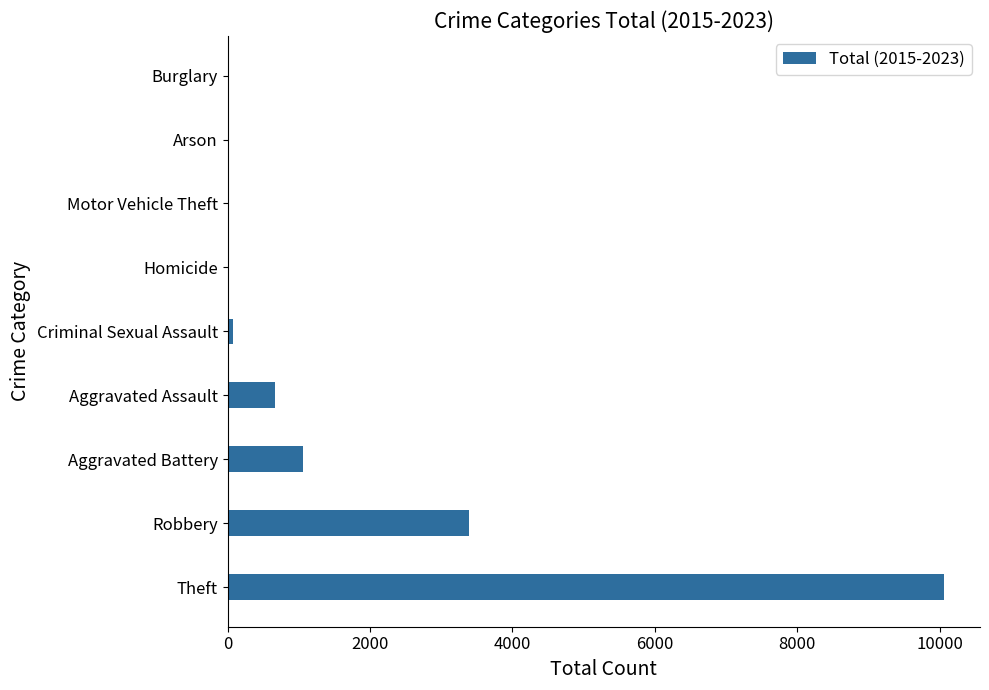

Between Burglary and Aggravated Assault, which is larger?

Aggravated Assault